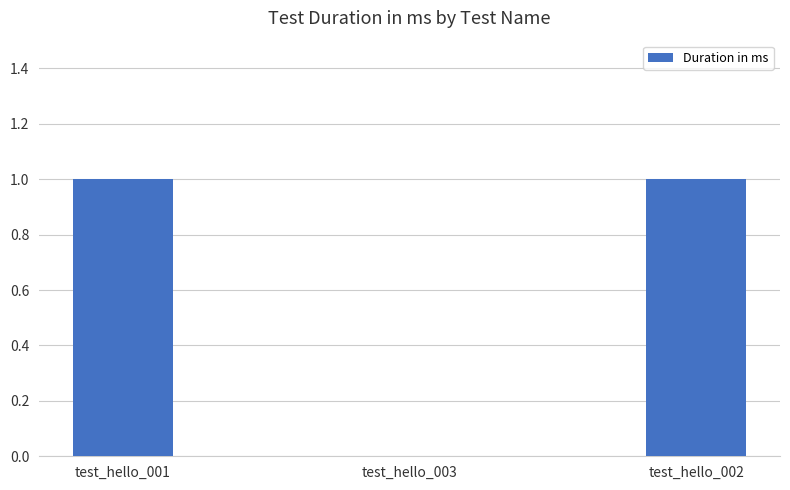

What is the sum of the values at test_hello_001 and test_hello_002?

2